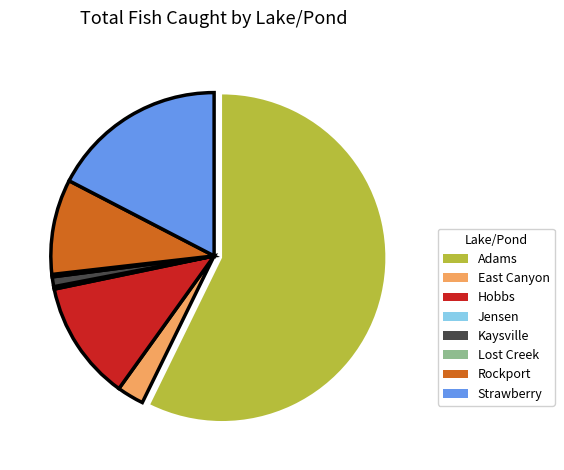

Between Rockport and Strawberry, which is larger?

Strawberry